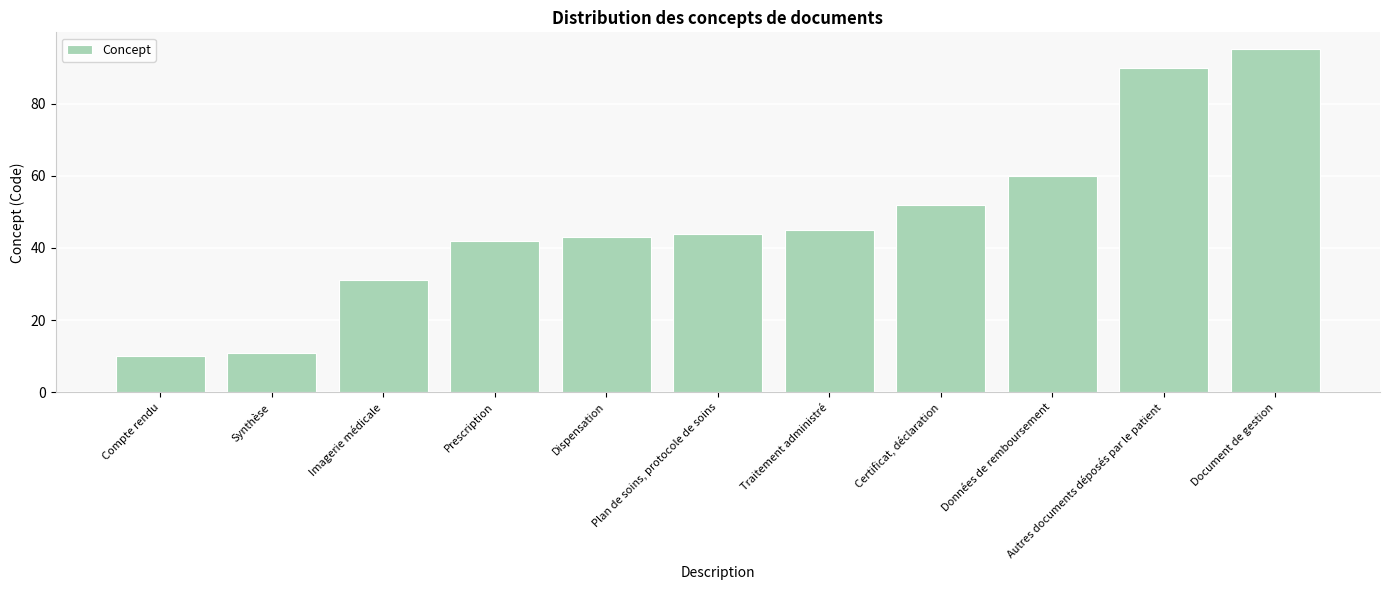

What is the approximate value at Dispensation, to the nearest 5?

45